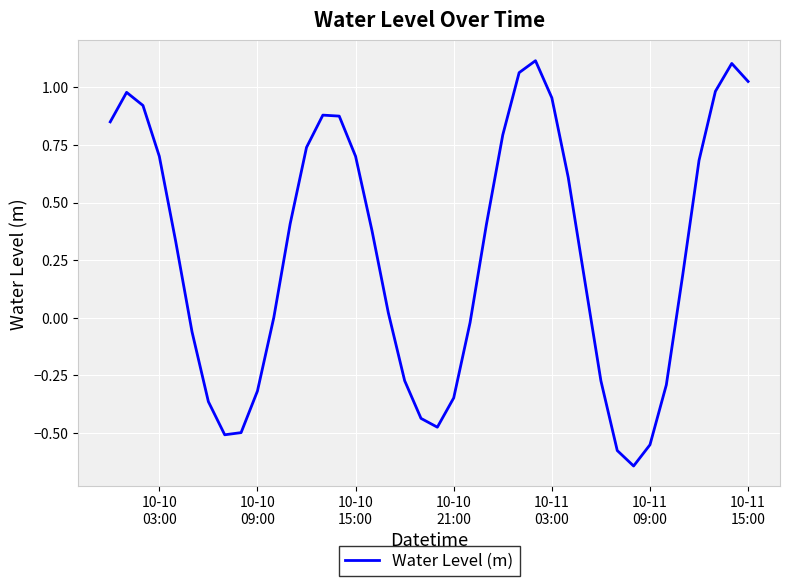

What is the difference between the maximum and minimum values?

1.8